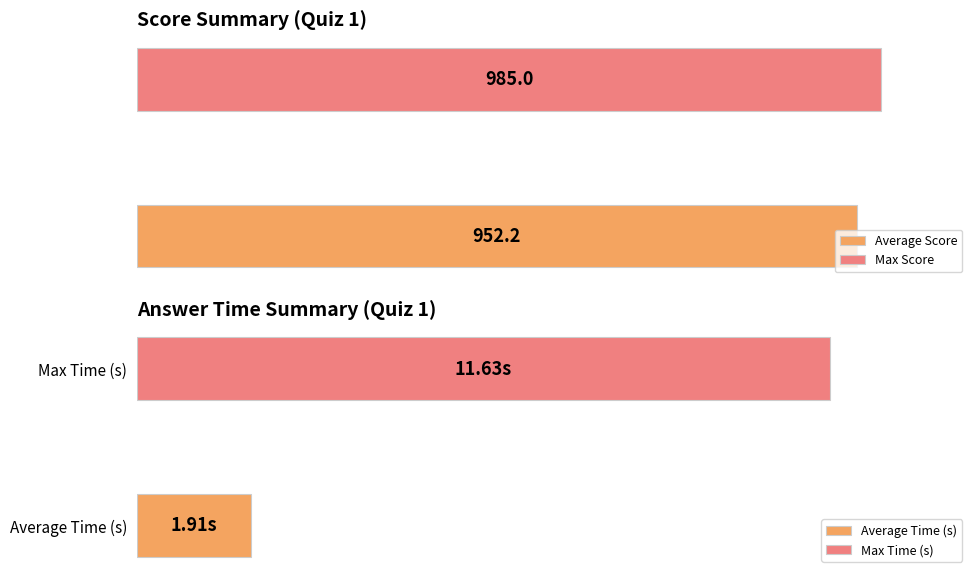

The value of Answer time (seconds) at som is 1.4. True or false?

False